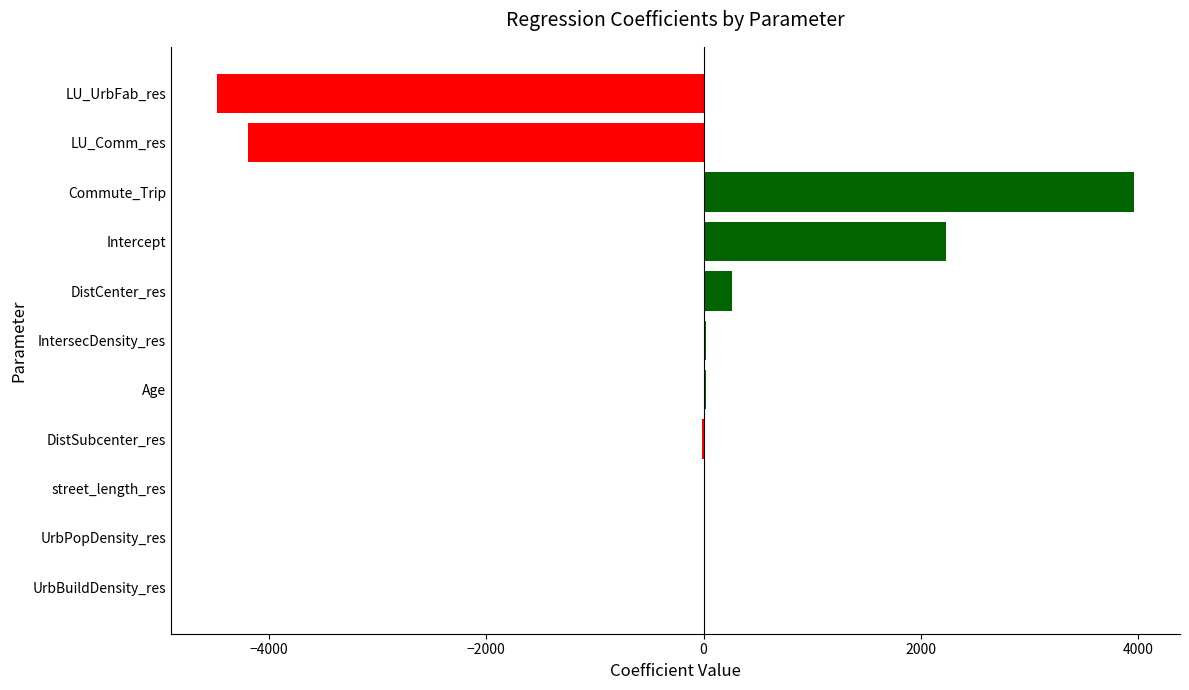

Which has a higher value, LU_Comm_res or LU_UrbFab_res?

LU_Comm_res